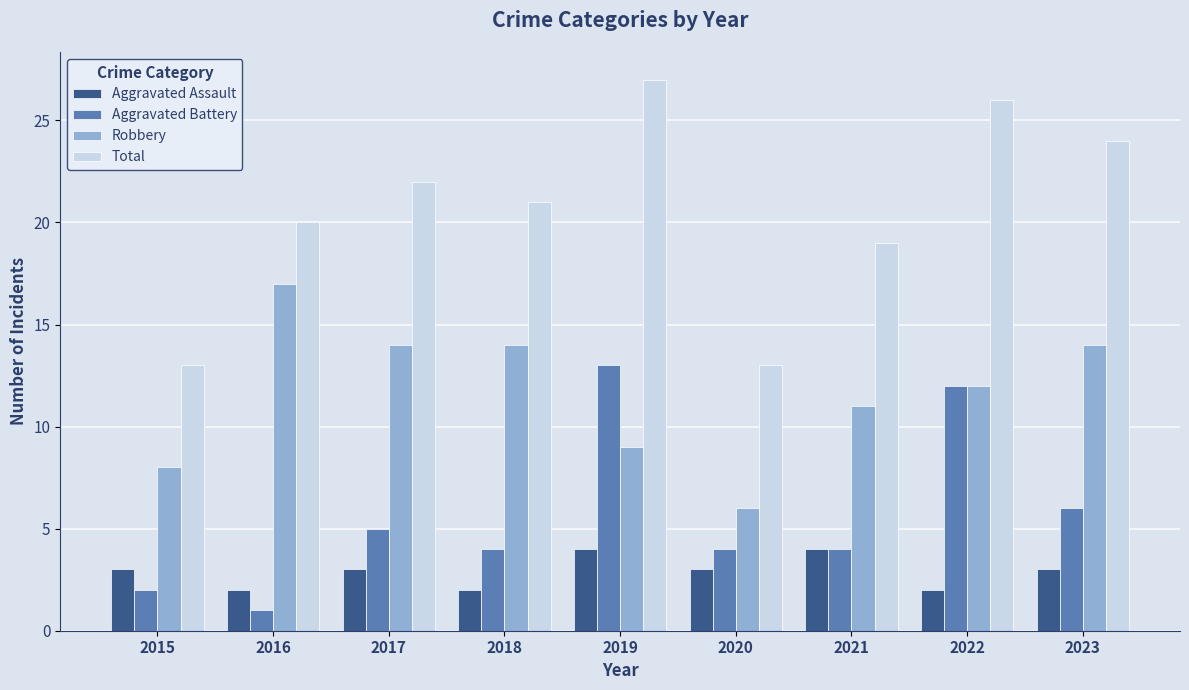

Rank the series by their average value, from highest to lowest.

Total, Robbery, Aggravated Battery, Aggravated Assault